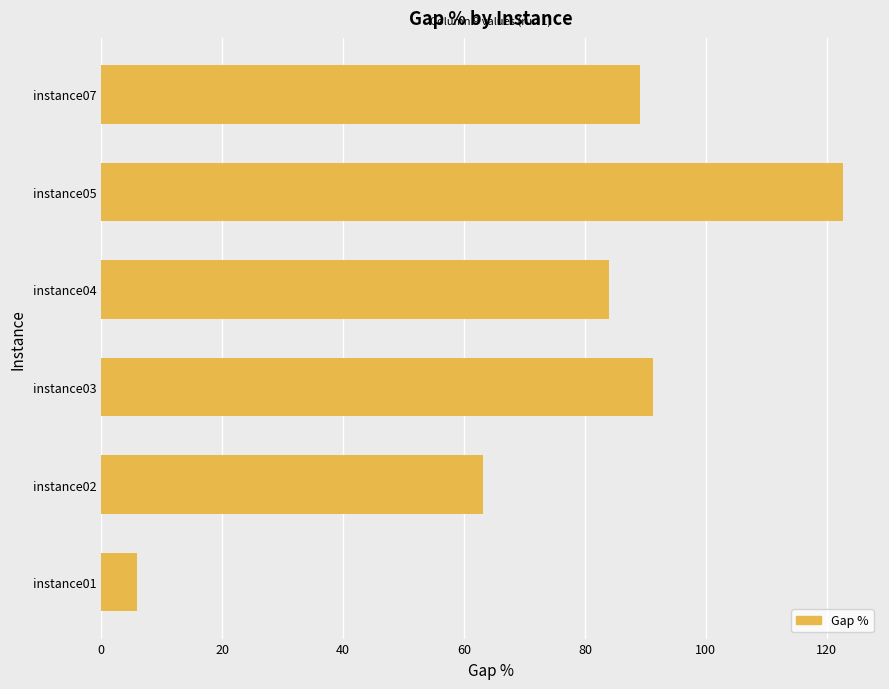

What is the change in value from instance03 to instance05?

+31.4